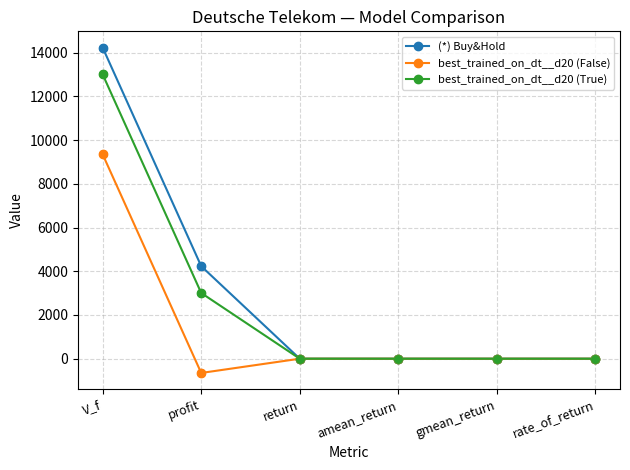

What are all the series names shown in the legend?

(*) Buy&Hold, best_trained_on_dt__d20 (False), best_trained_on_dt__d20 (True)